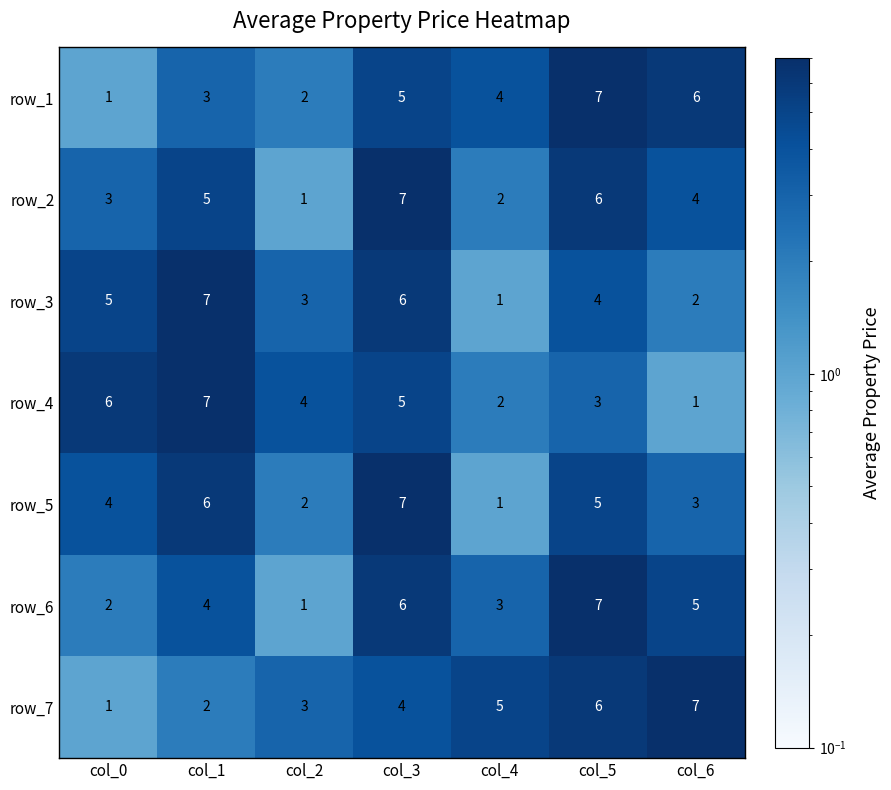

What is the highest value of the row_6 series?

7